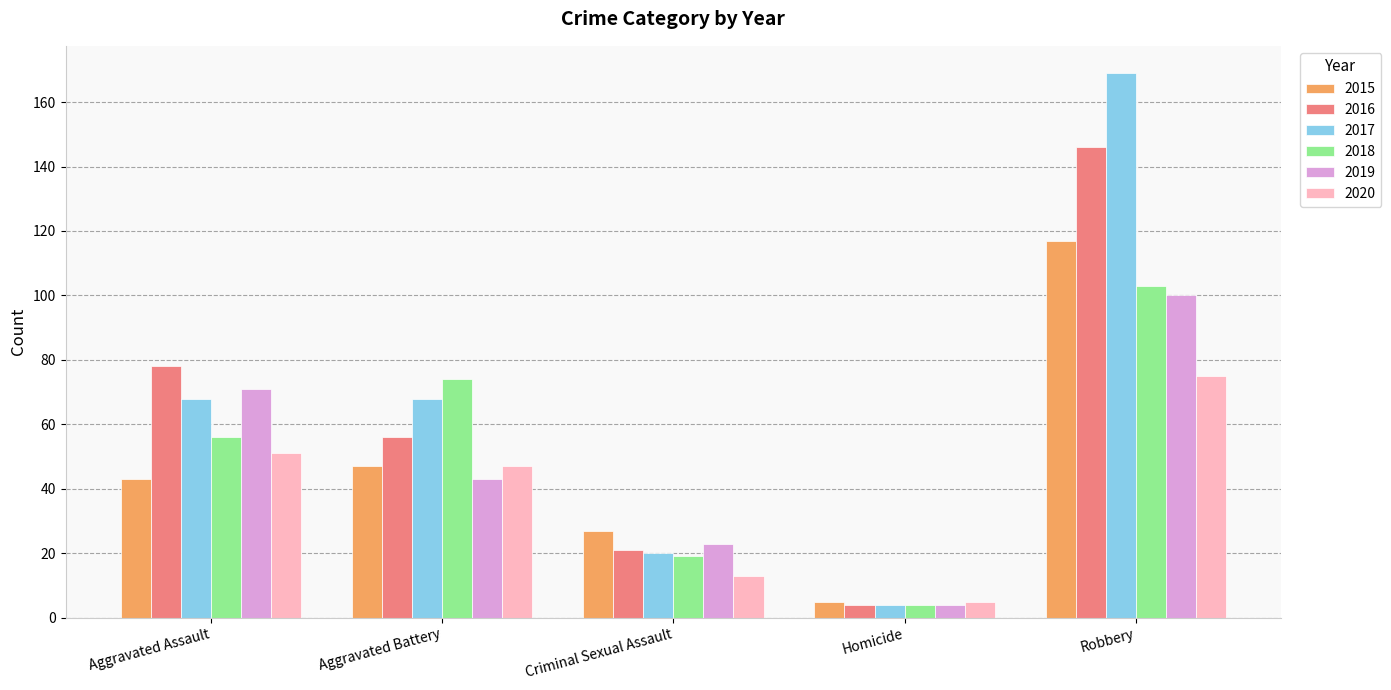

How many groups of bars are there?

5